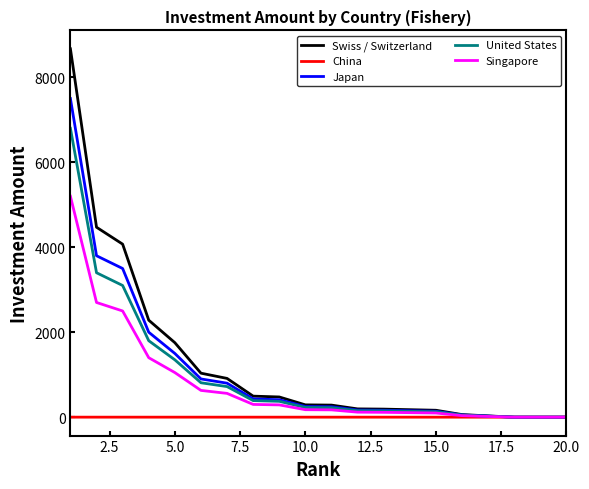

Which series has the widest spread of values?

Swiss / Switzerland